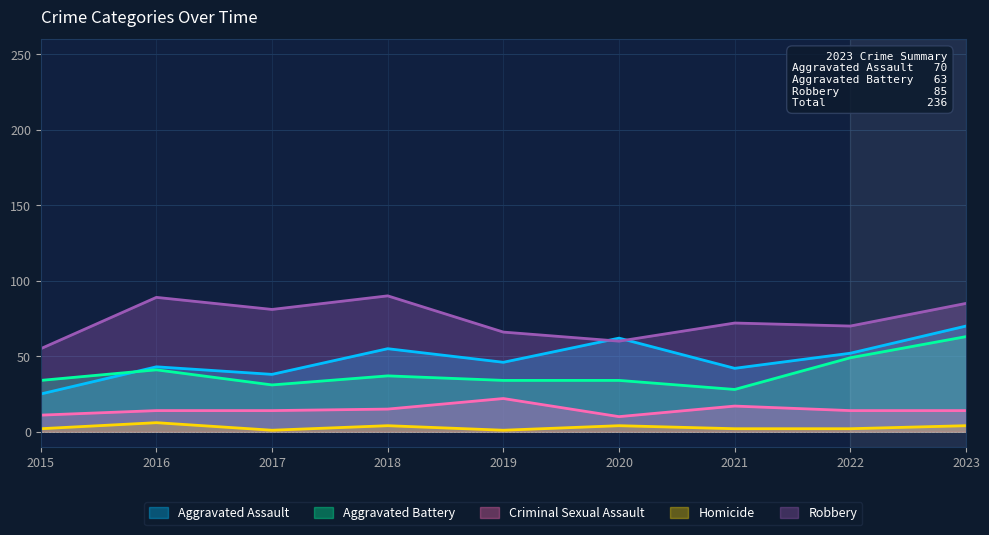

True or false: Aggravated Assault and Homicide cross at least once.

False